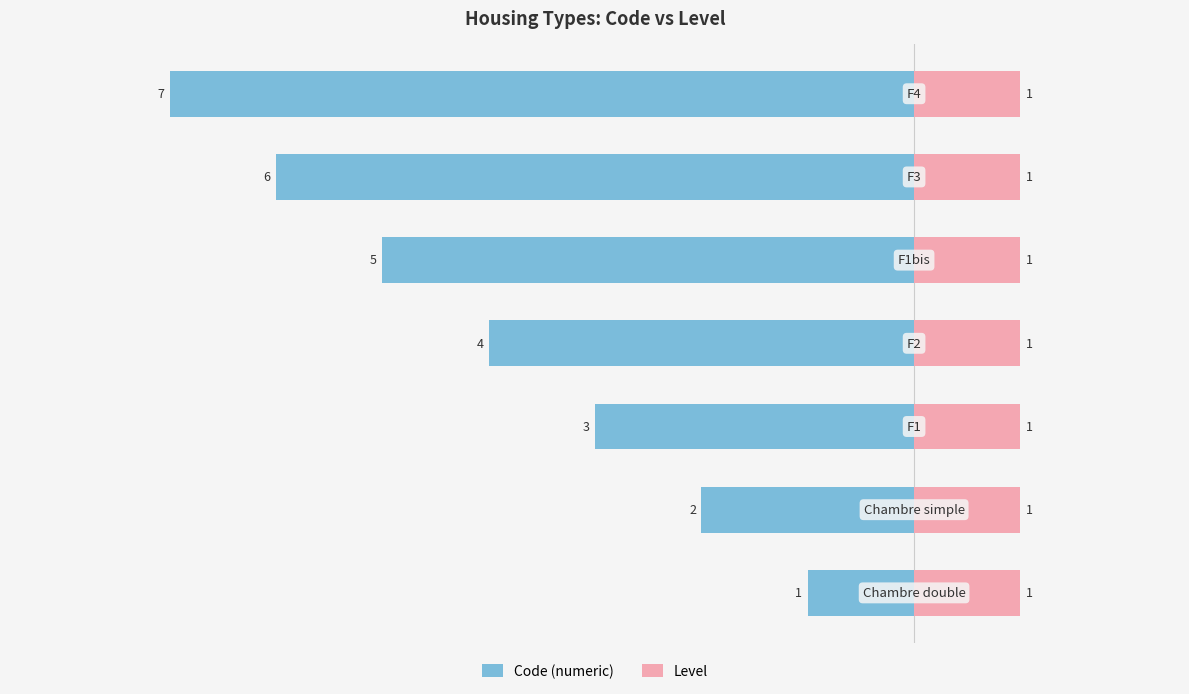

Are the bars grouped side by side (vs. stacked)?

Yes